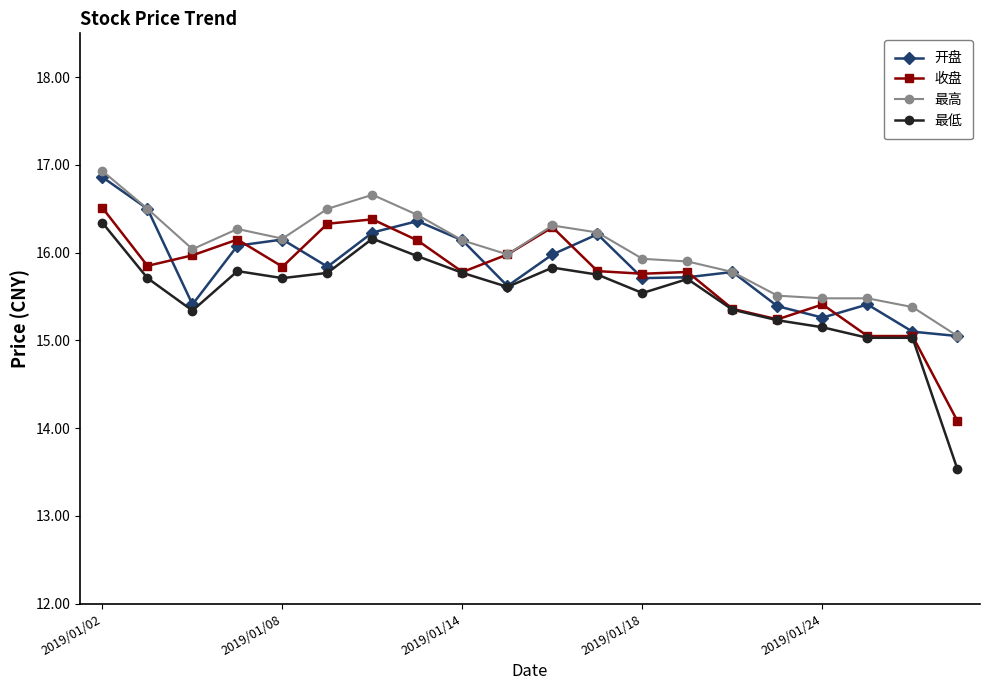

Which series has the largest range (max minus min)?

最低